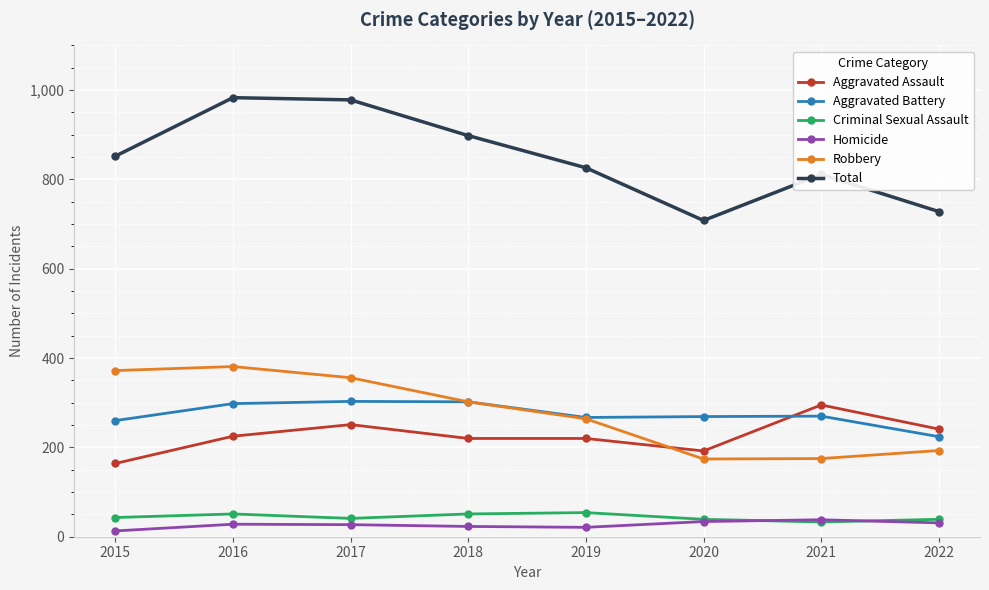

The Homicide series shows 13 at 2015. True or false?

True